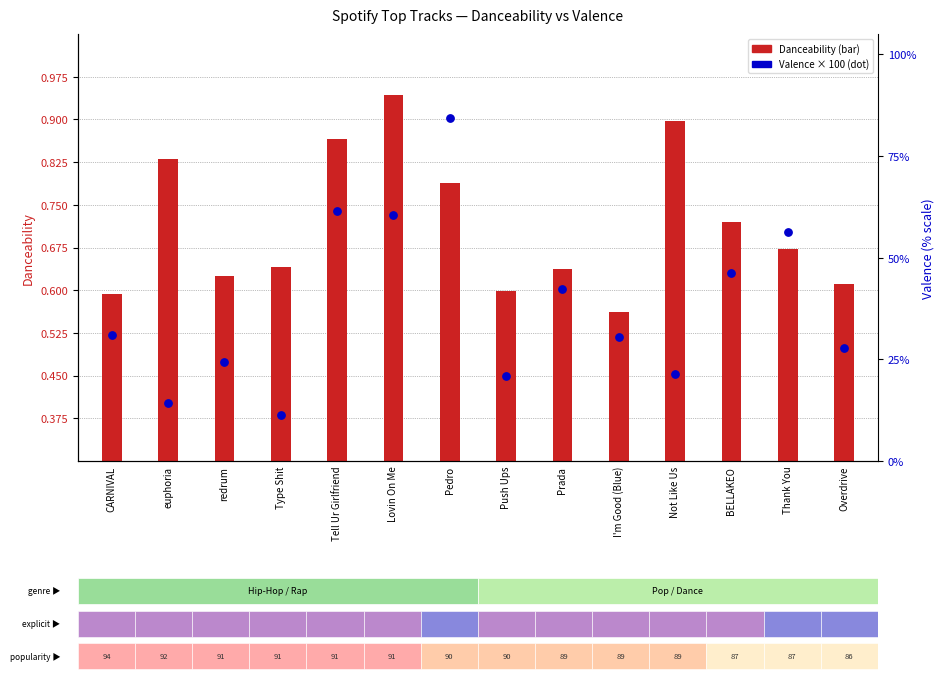

Between Type Shit and Lovin On Me, which is larger?

Lovin On Me